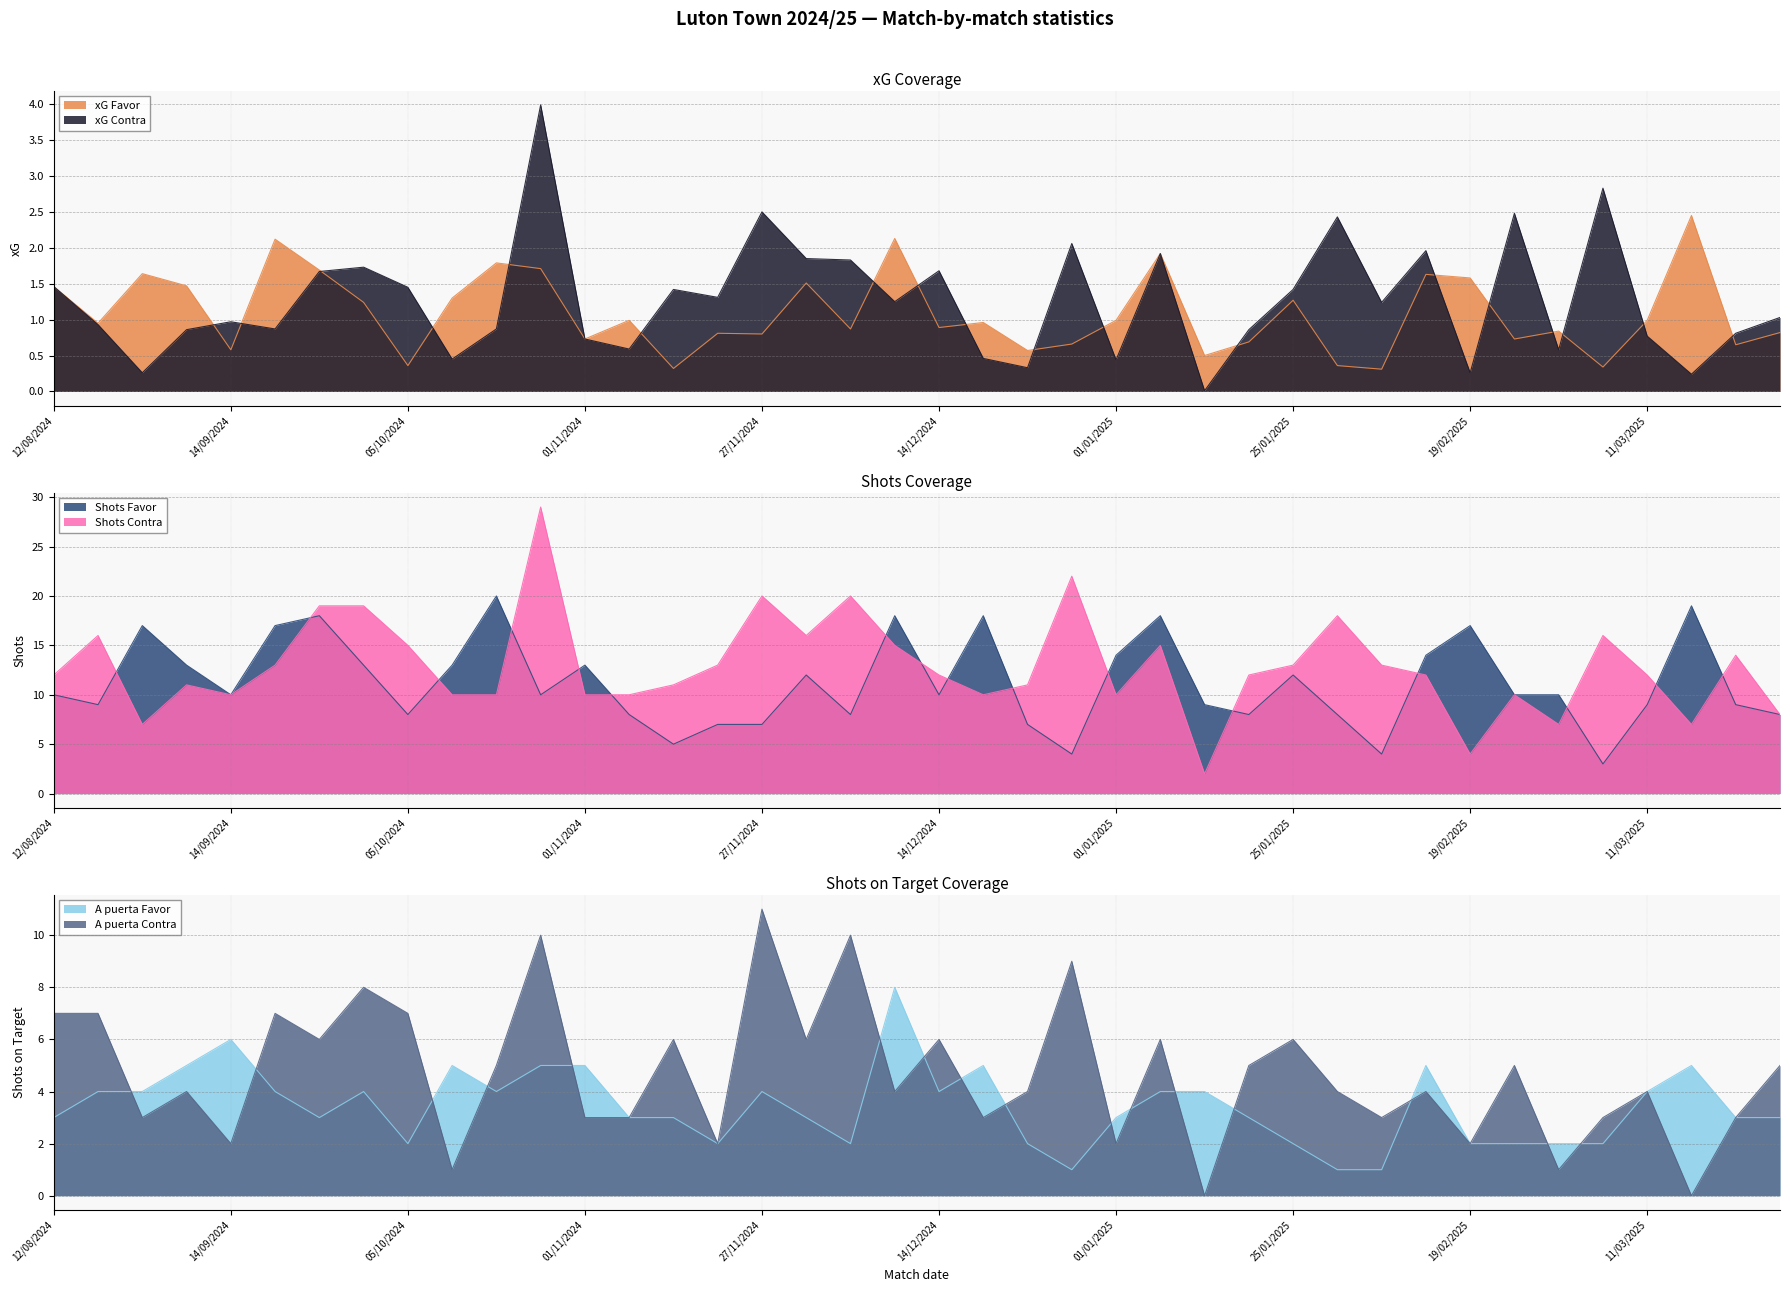

What is the approximate value of xG Favor at 12/08/2024?

1.5